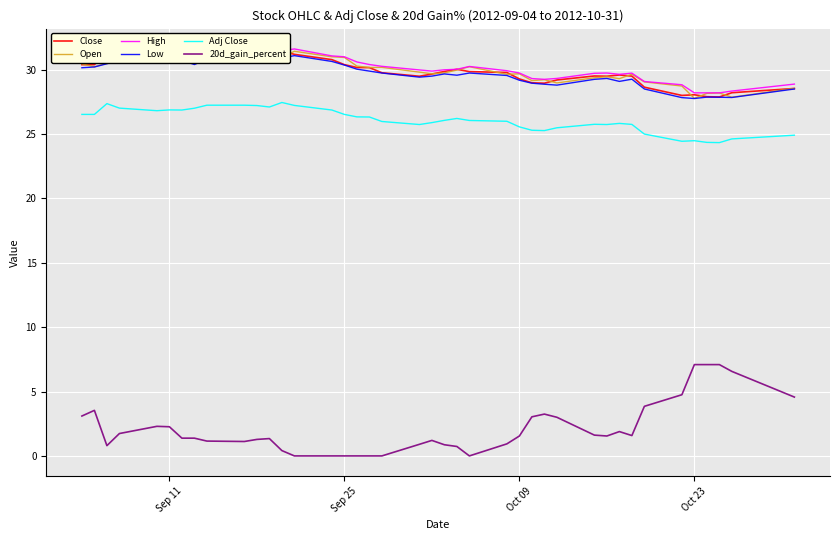

What is the difference between the second highest and minimum values in the High series?

3.3